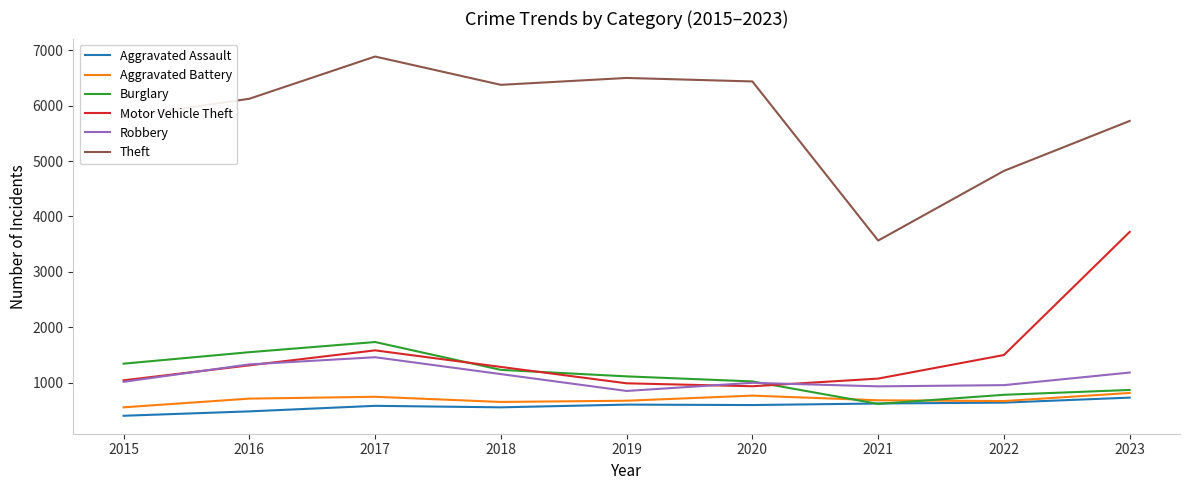

True or false: Theft and Aggravated Assault intersect in this chart.

False